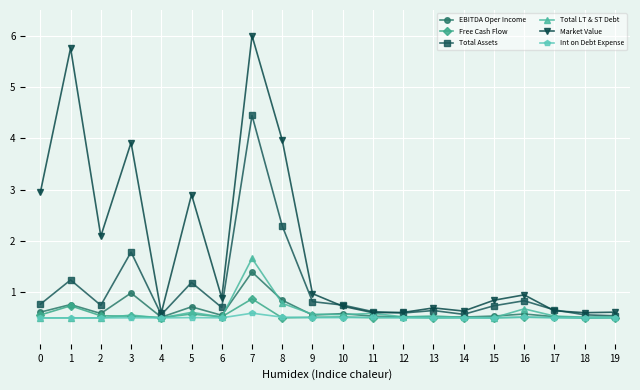

Does the chart have visible grid lines?

Yes